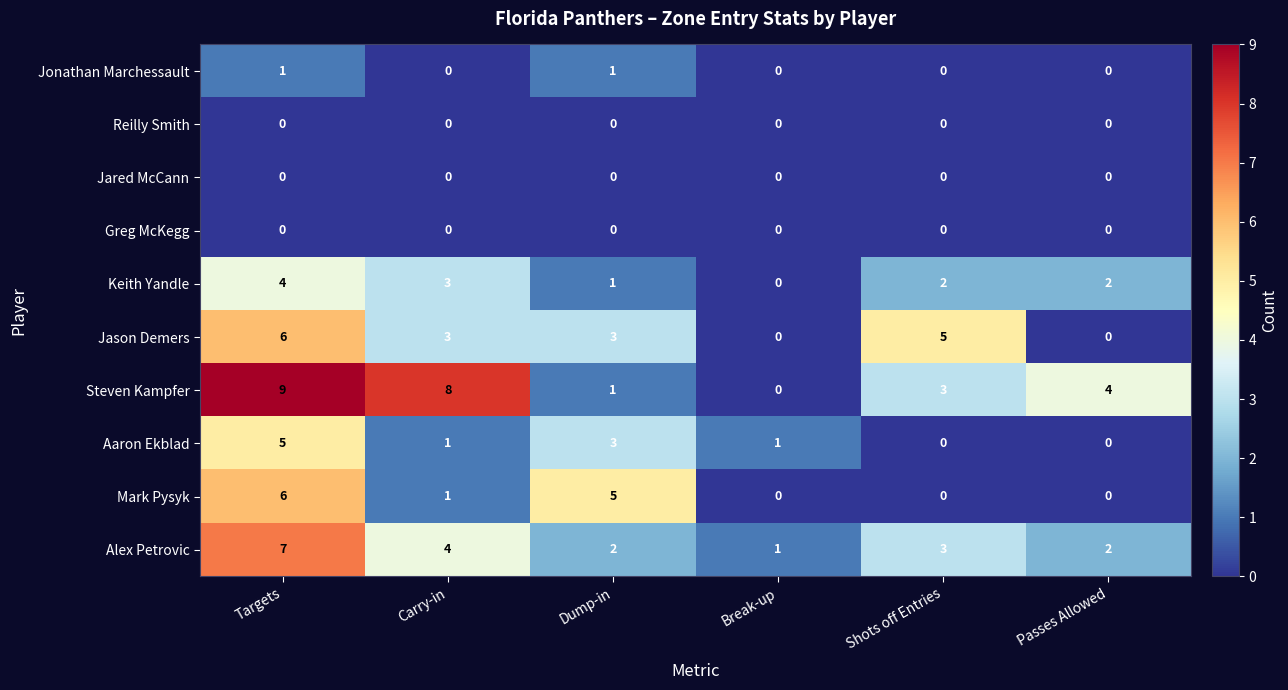

What is the difference between the maximum and minimum values in the Jason Demers series?

6